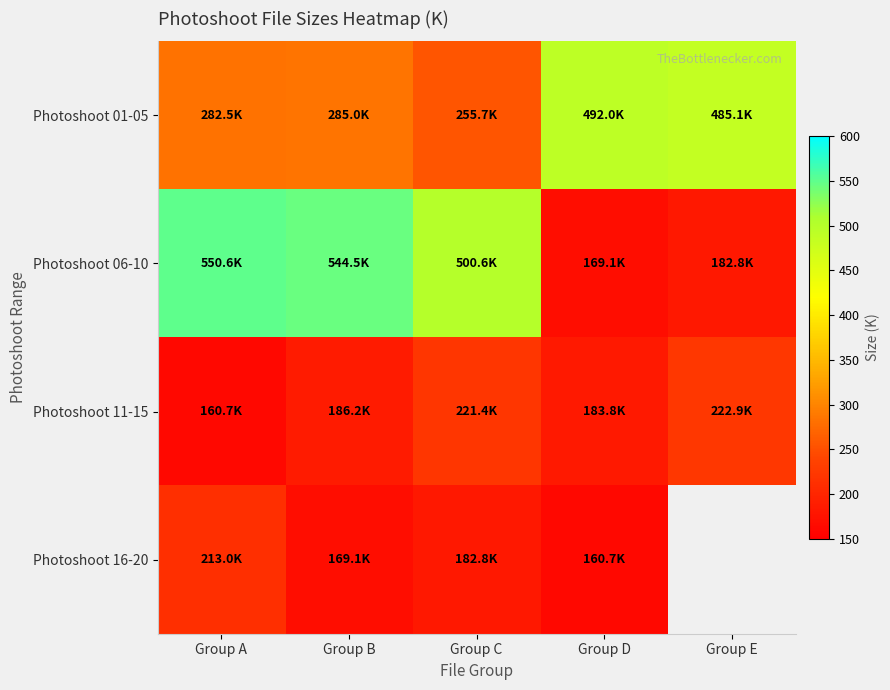

The Photoshoot 16-20 series shows 76.8 at Group C. True or false?

False